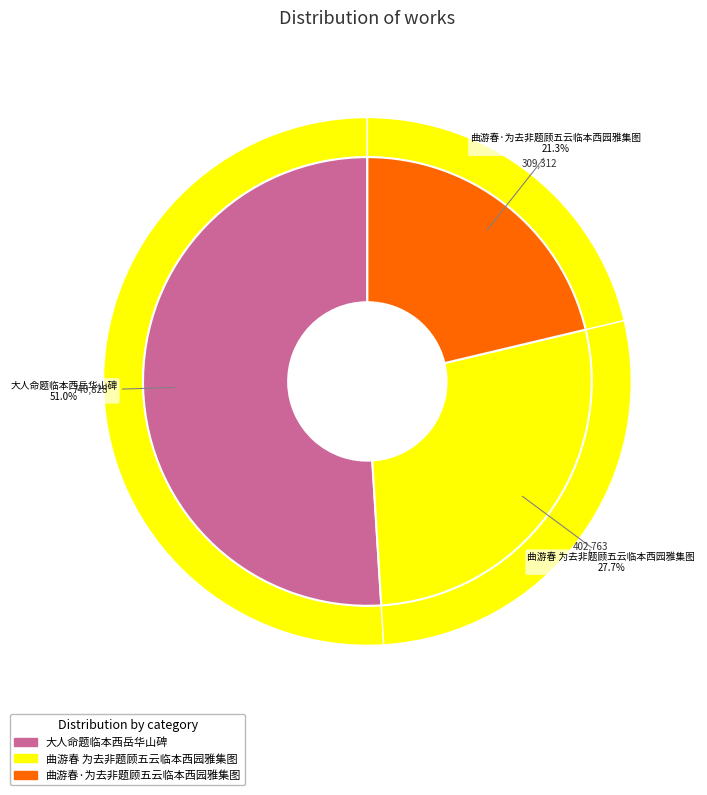

How many slices are in this pie chart?

3